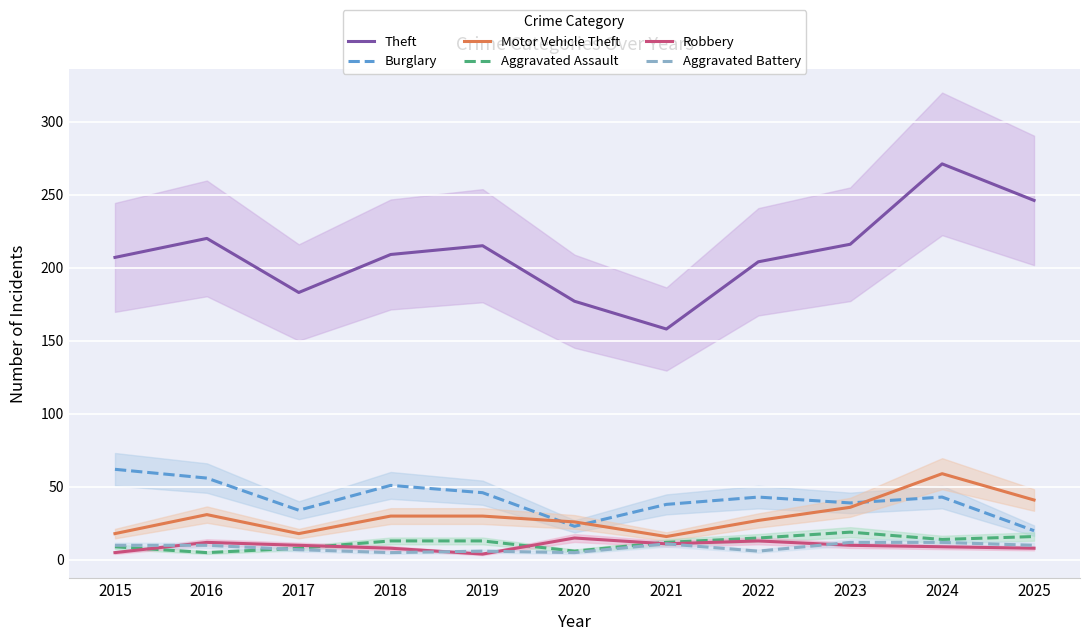

At which category does Aggravated Assault reach its first local valley?

2016